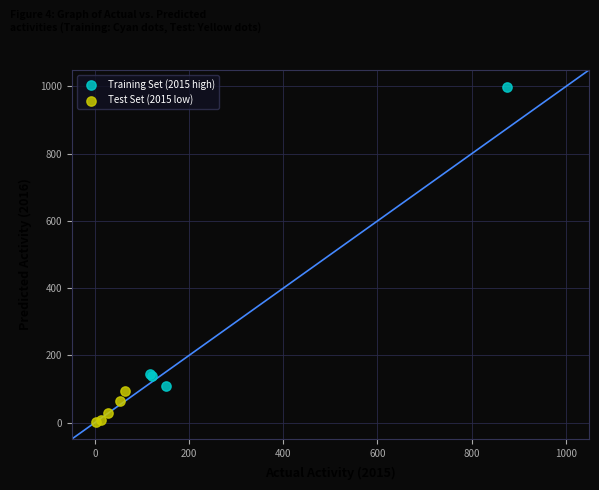

Which series reaches the minimum Y coordinate?

Test Set (2015 low)